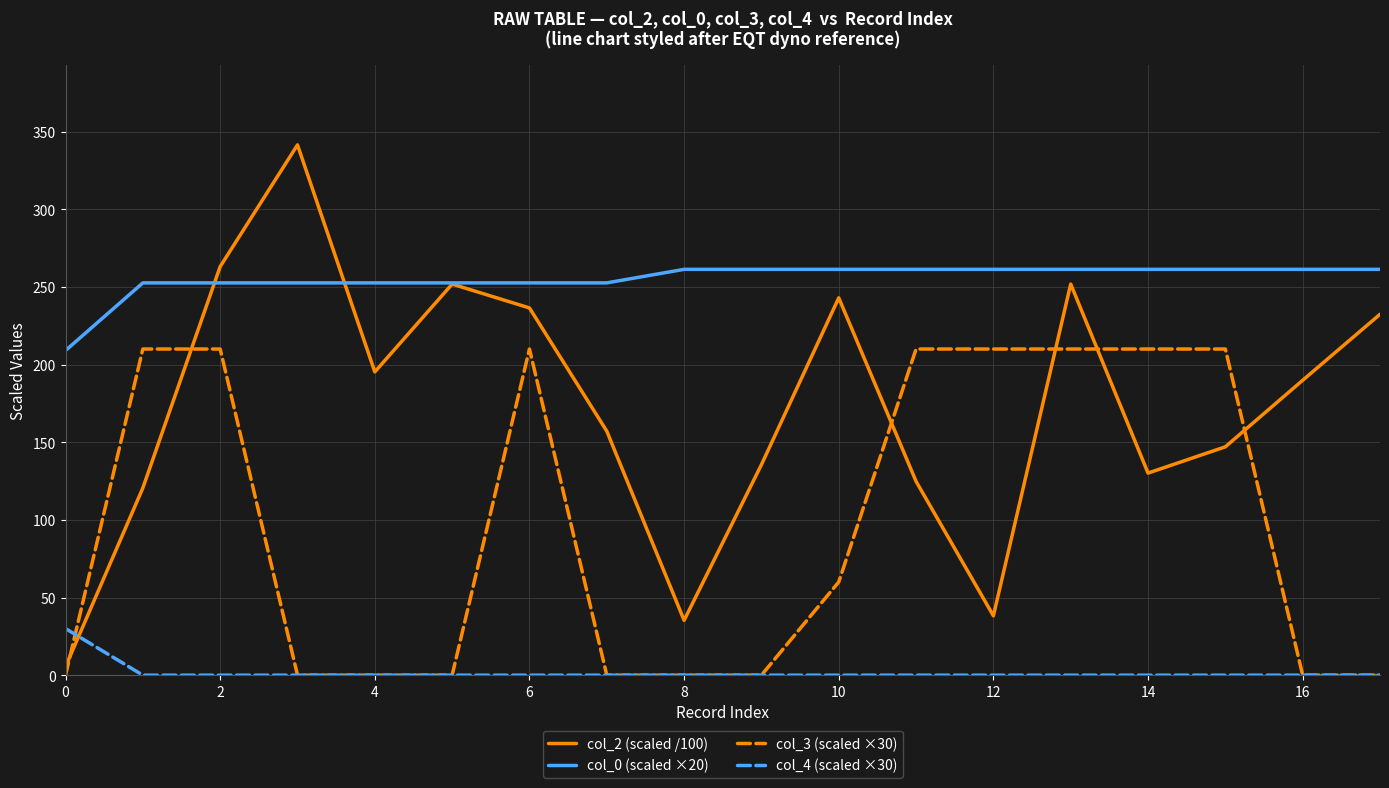

Rank the series by their maximum value, from lowest to highest.

col_4 (scaled ×30), col_3 (scaled ×30), col_0 (scaled ×20), col_2 (scaled /100)